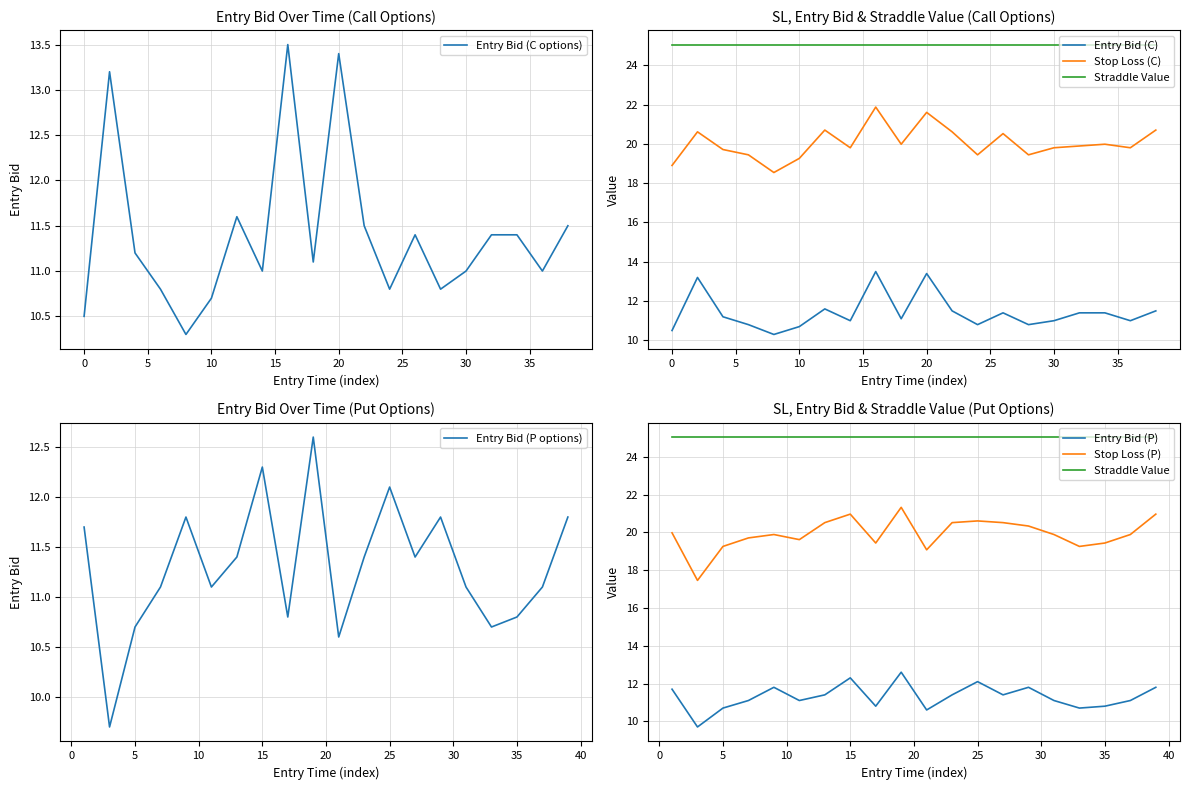

What is the difference between the second highest and second lowest values in the entry_bid series?

3.1